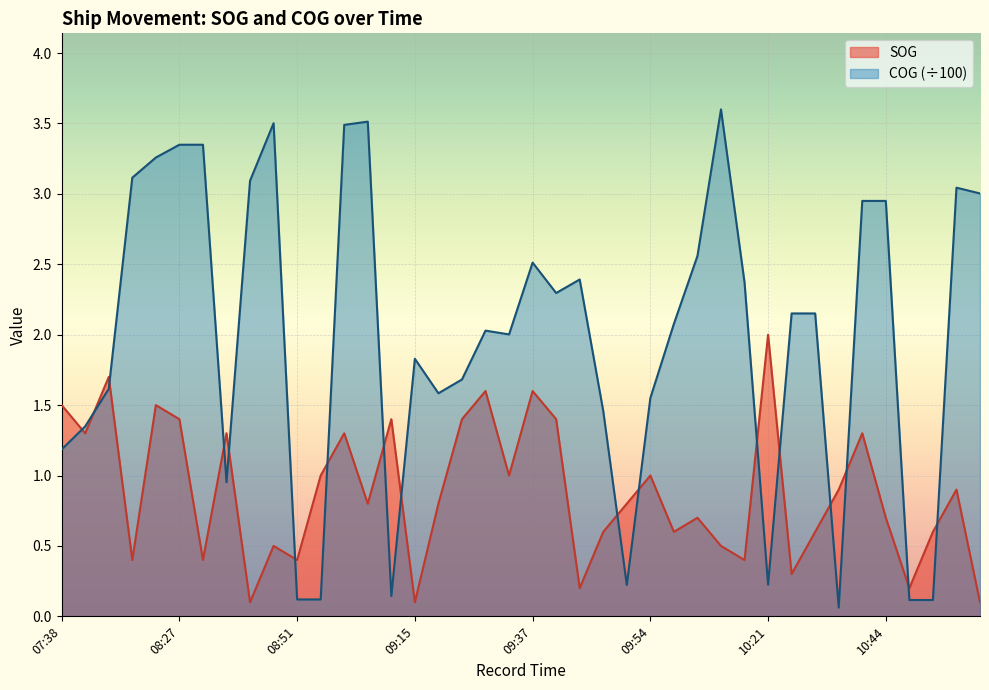

How many interior local peaks does the SOG series have?

13